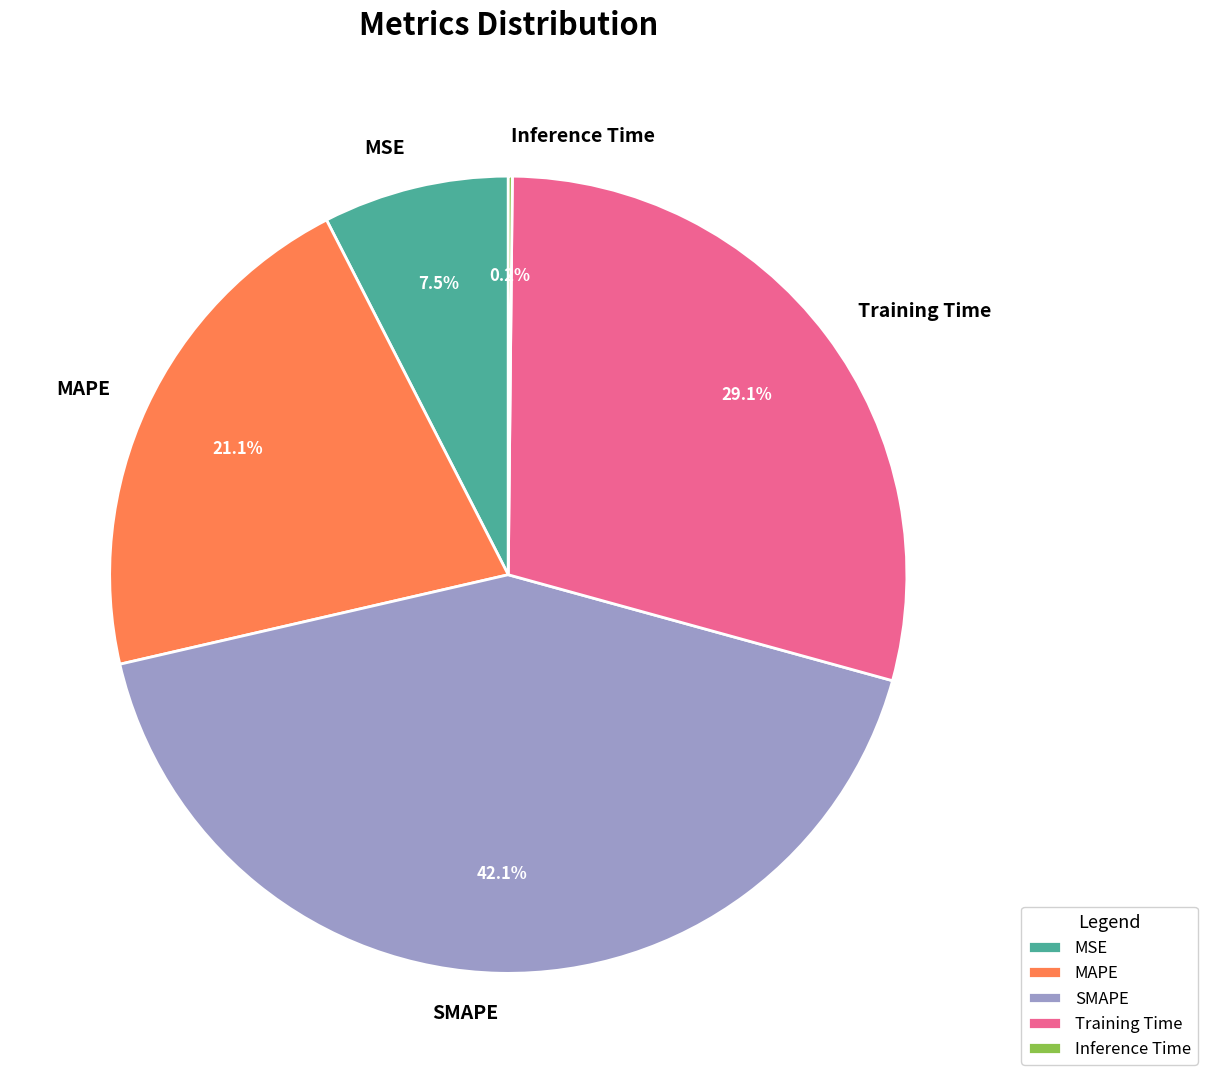

Is there any slice that represents more than half of the pie?

No